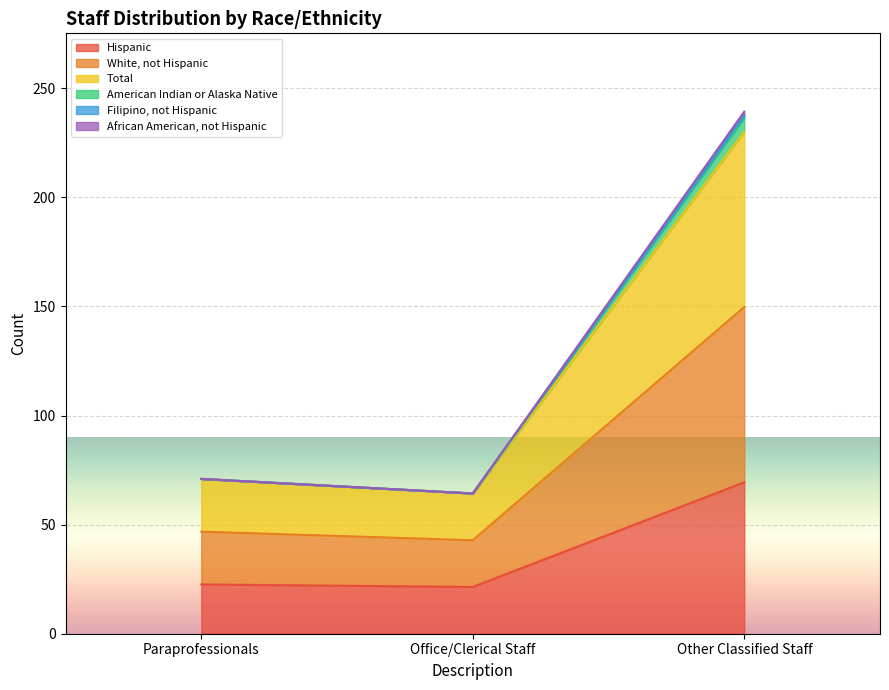

What is the greatest value displayed?

239.3